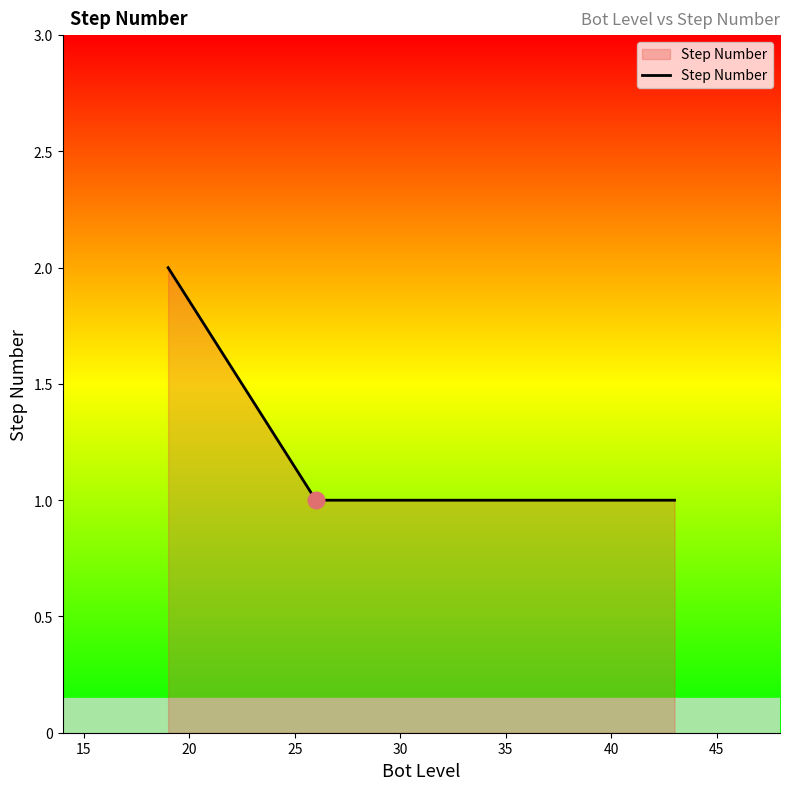

What is the difference between the maximum and second lowest values?

1